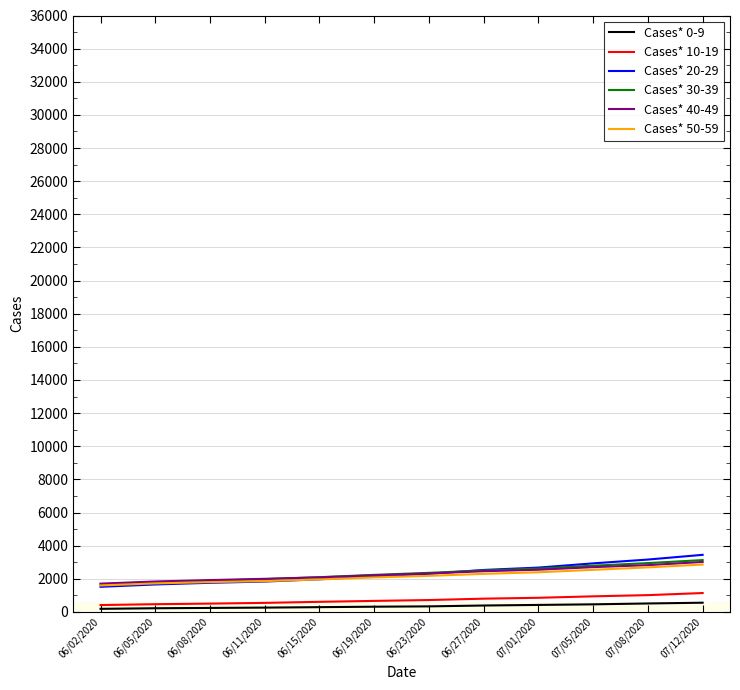

What is the difference between the highest and lowest values at 07/12/2020?

2890